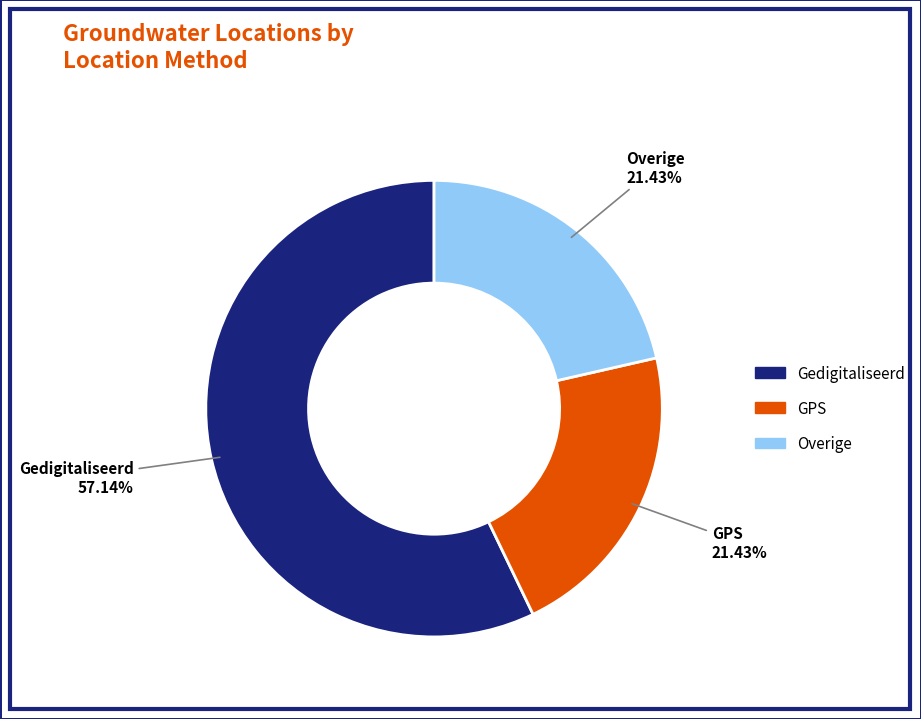

Is there any slice that represents more than half of the pie?

Yes